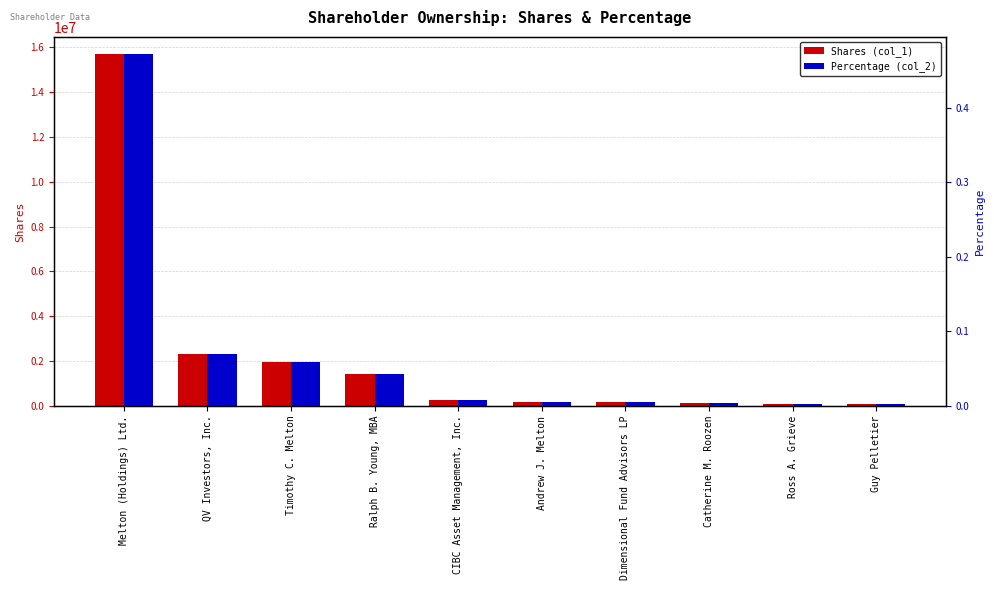

What are all the series names shown in the legend?

Shares (col_1), Percentage (col_2)